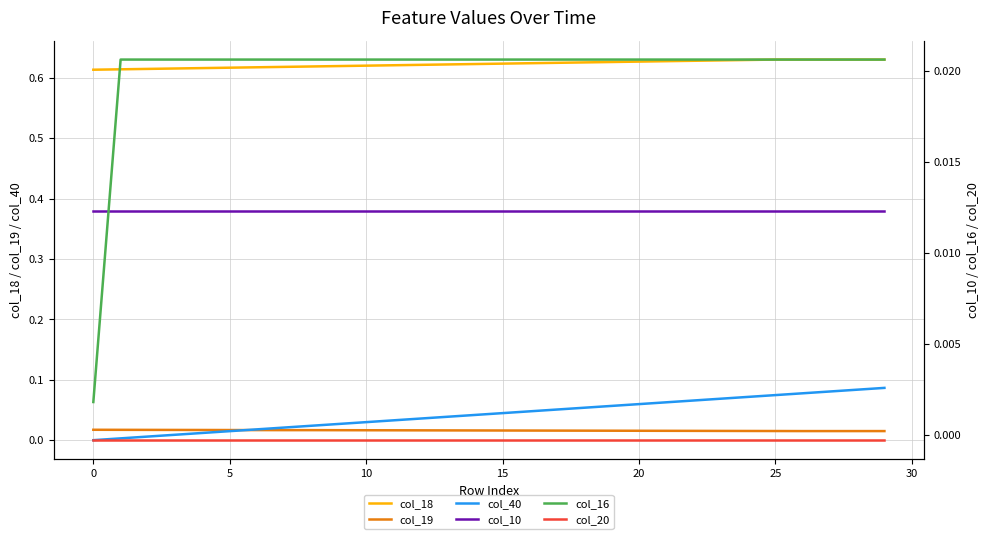

True or false: col_19 and col_18 cross at least once.

False